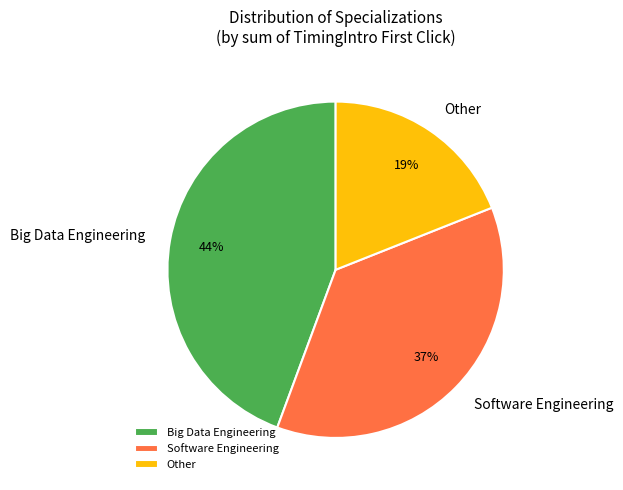

True or false: Software Engineering accounts for 31% of the total.

False